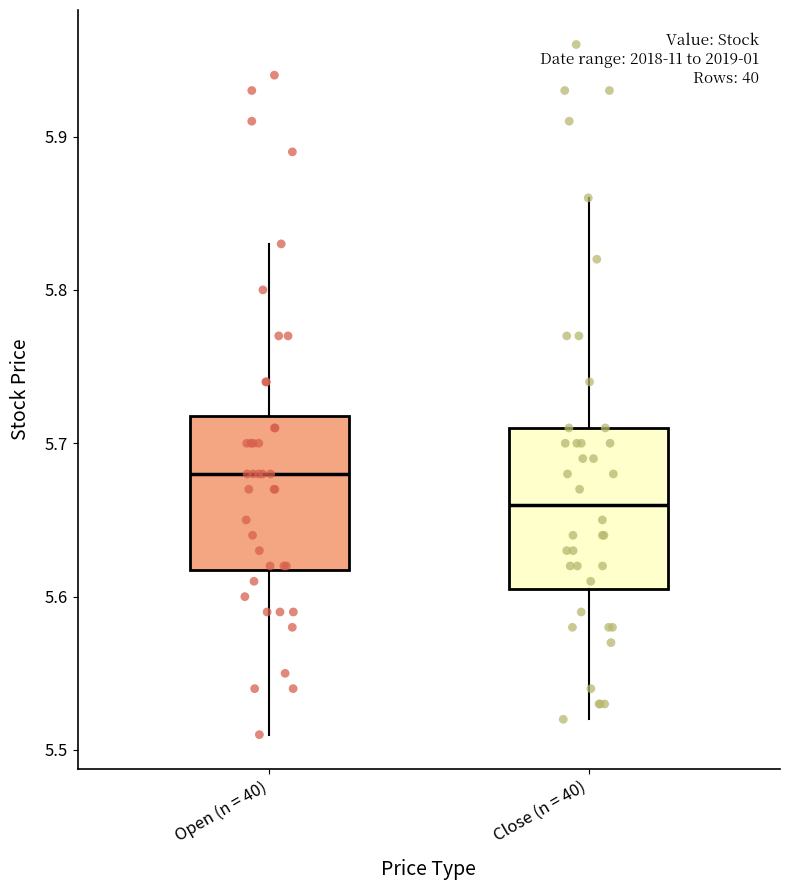

Which box's median line is the lowest?

Close (n = 40)